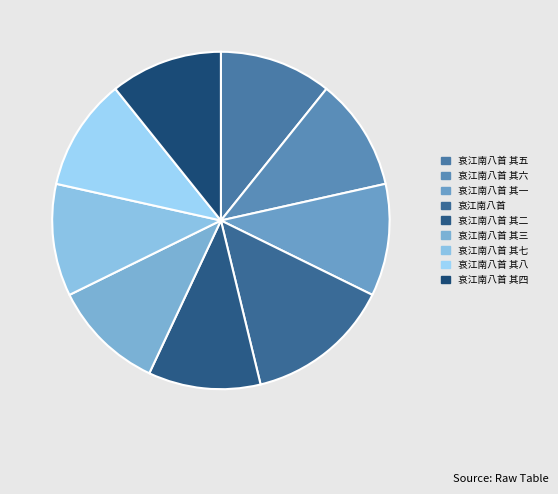

Count the number of slices in the pie.

9